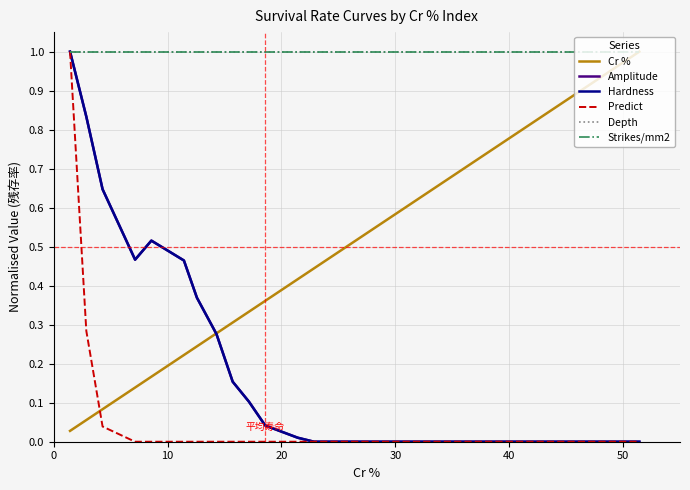

True or false: Hardness and Depth cross at least once.

False